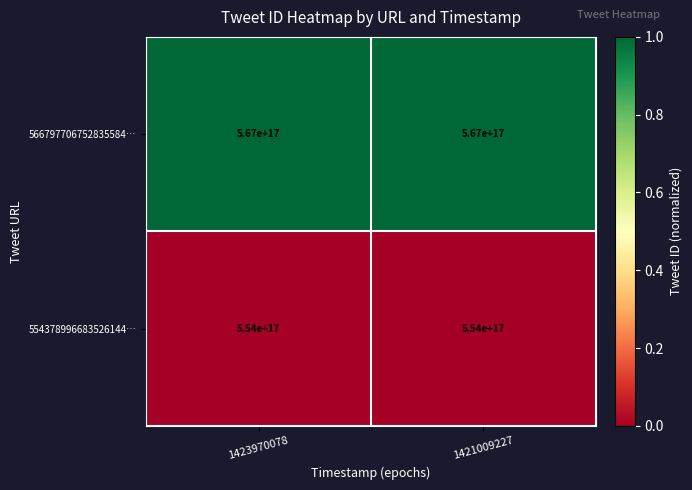

Is the value of 554378996683526144… at 1423970078 greater than the value of 566797706752835584… at 1423970078?

No